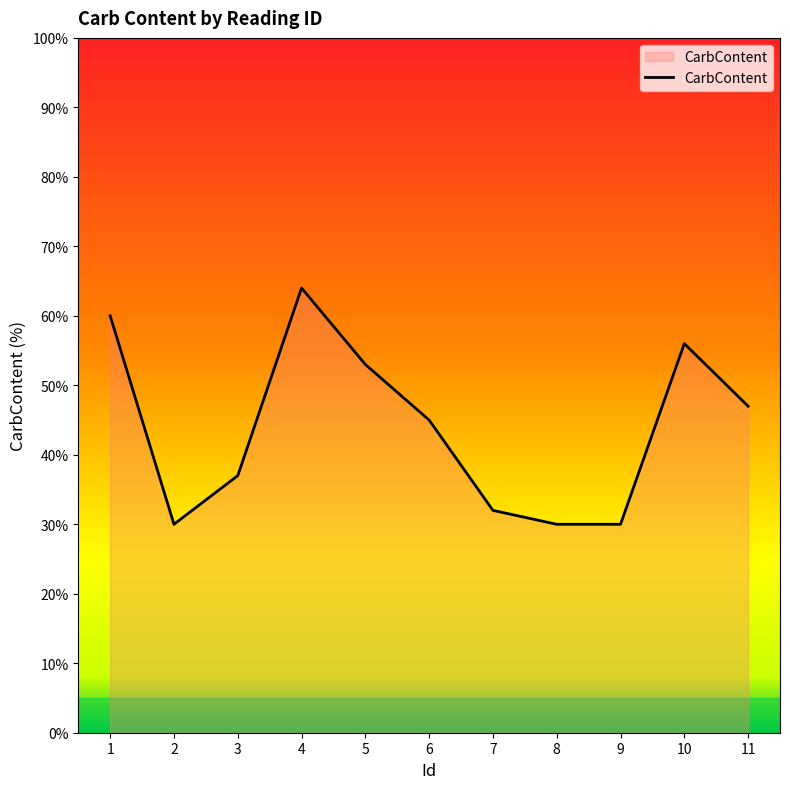

What is the maximum value shown in the chart?

64